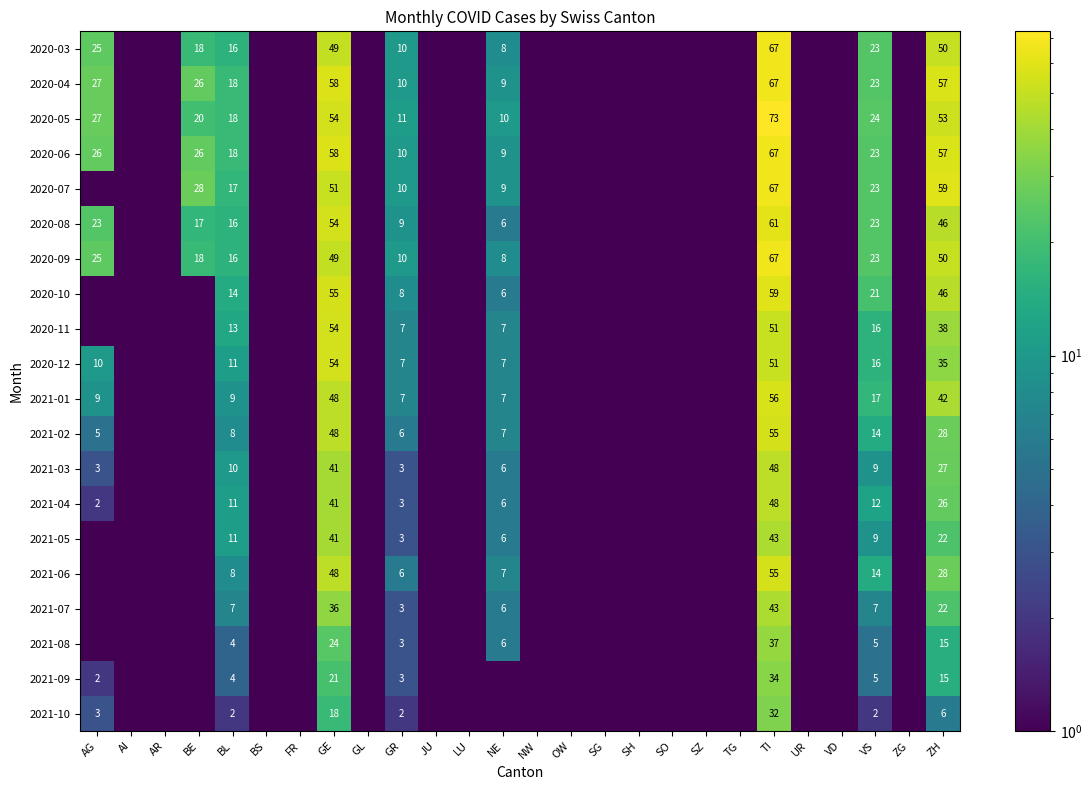

What is the maximum value shown in the chart?

73.0